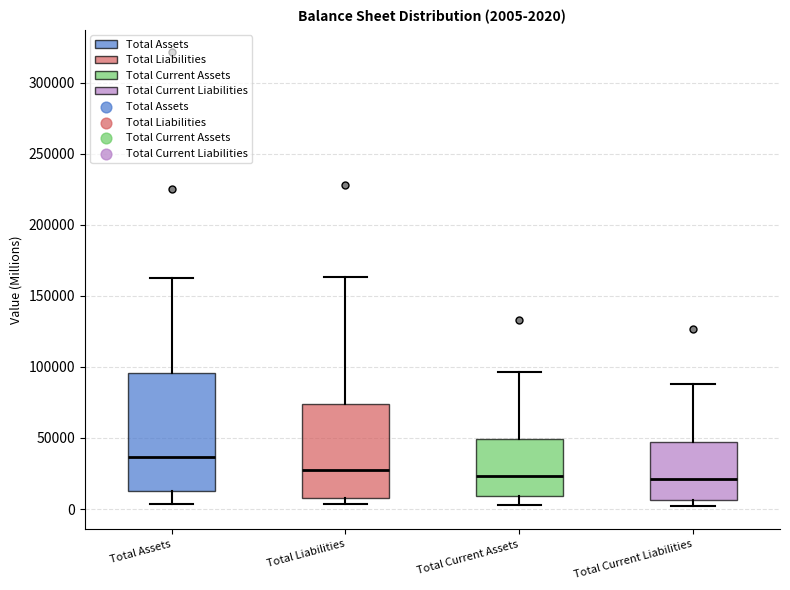

Comparing the boxes themselves (not the whiskers), which one is the tallest?

Total Assets